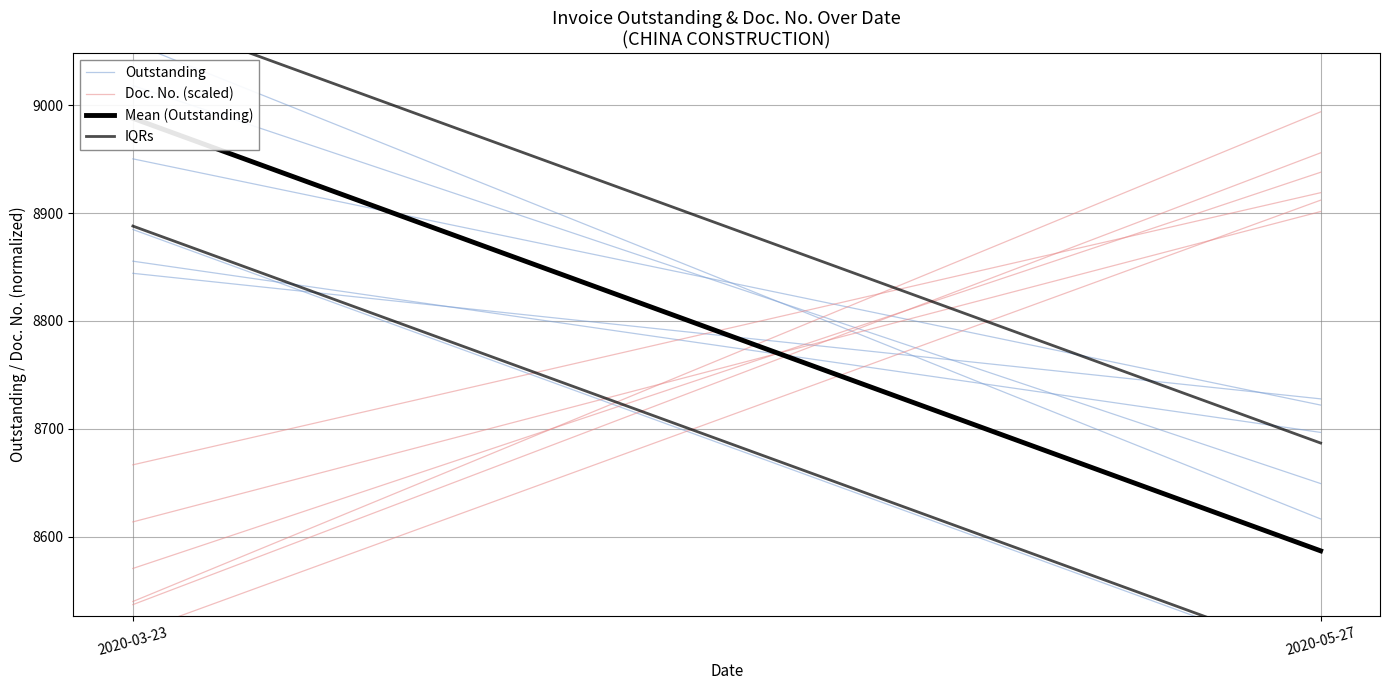

Between 2020-03-23 and 2020-05-27, which series saw the biggest shift?

Mean (Outstanding)